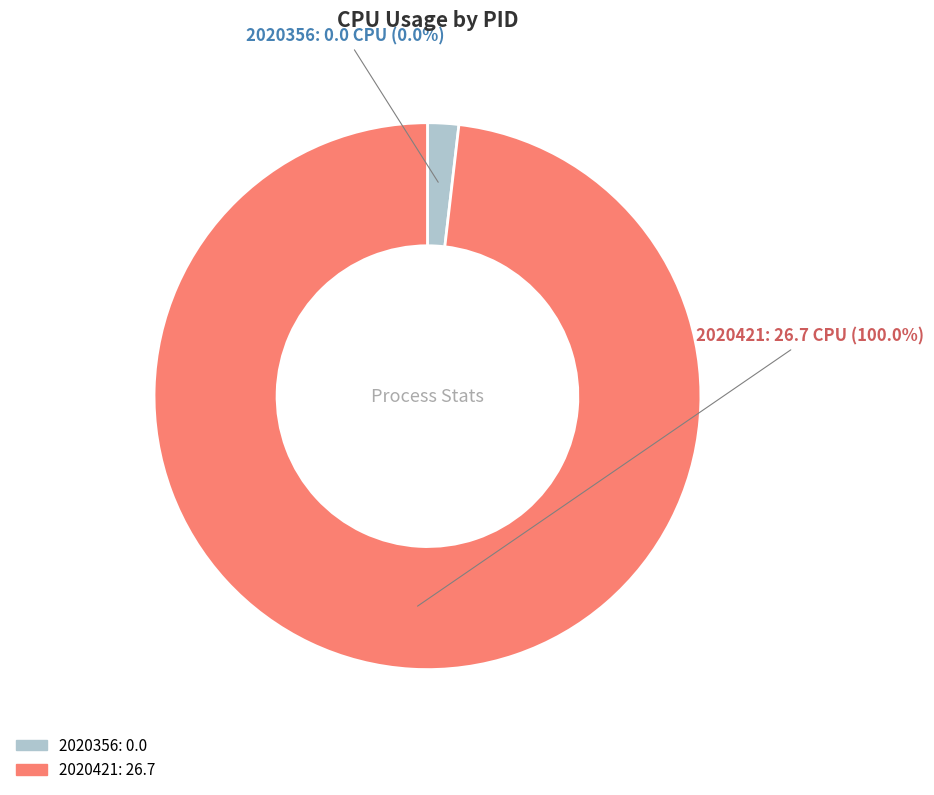

To the nearest percent, what is the difference between the largest and smallest slice percentages?

100%